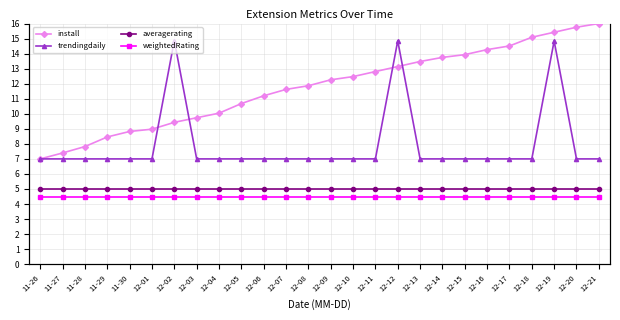

Does the chart have visible grid lines?

Yes